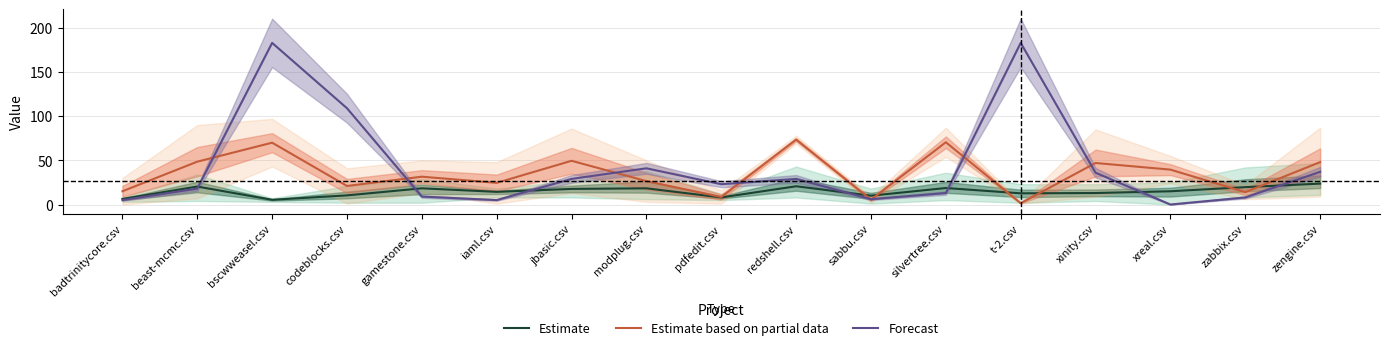

Where does the Estimate series first go above 15?

beast-mcmc.csv